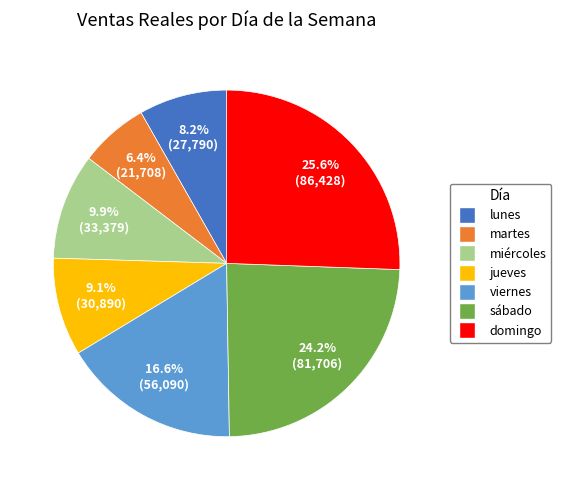

Which has a higher value, martes or jueves?

jueves